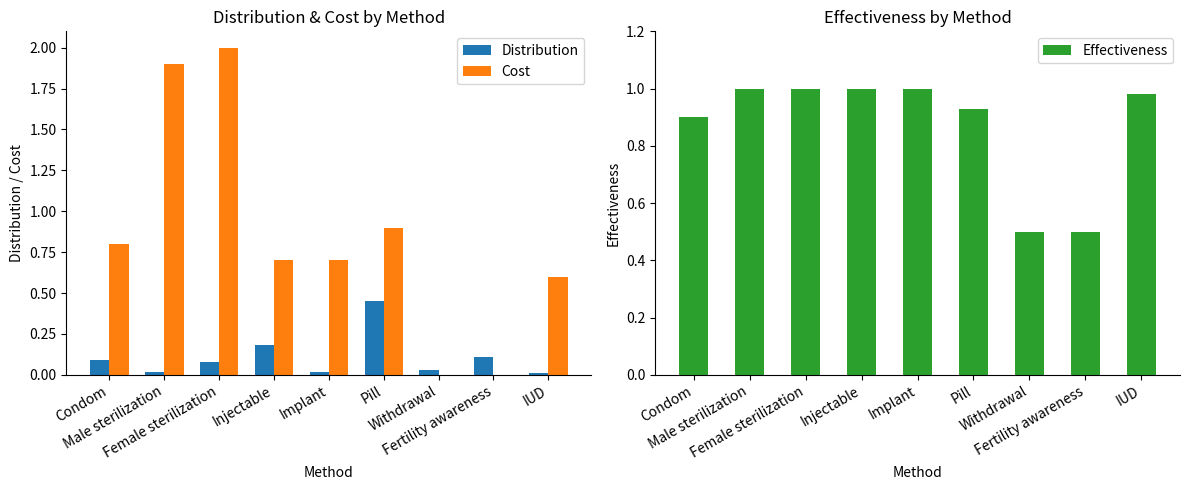

Are the bars grouped side by side (vs. stacked)?

Yes